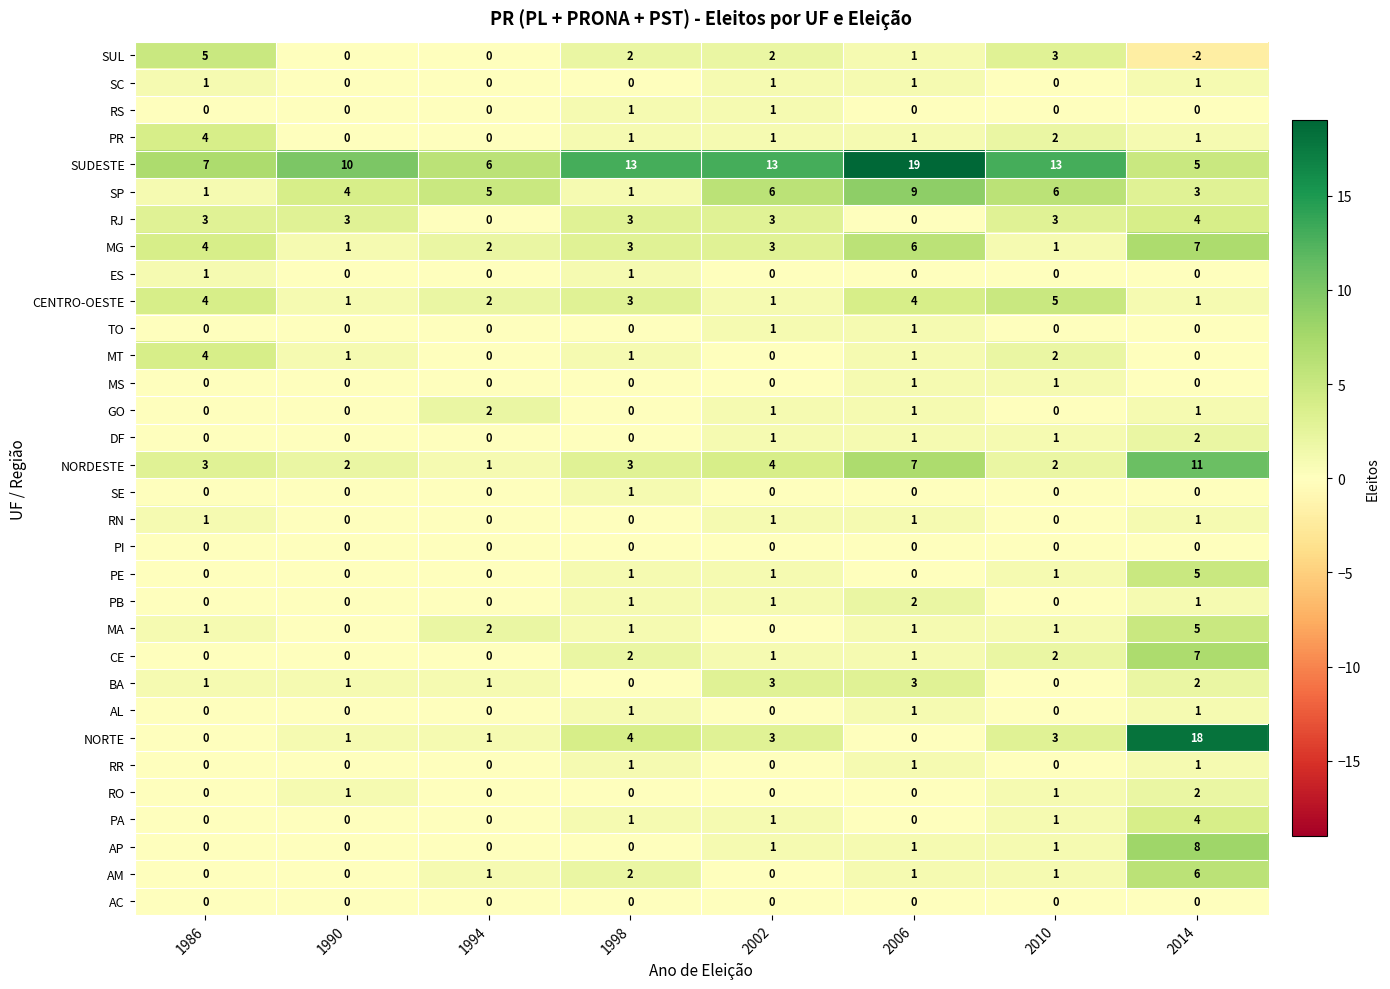

Which label corresponds to the largest value in the chart?

2006